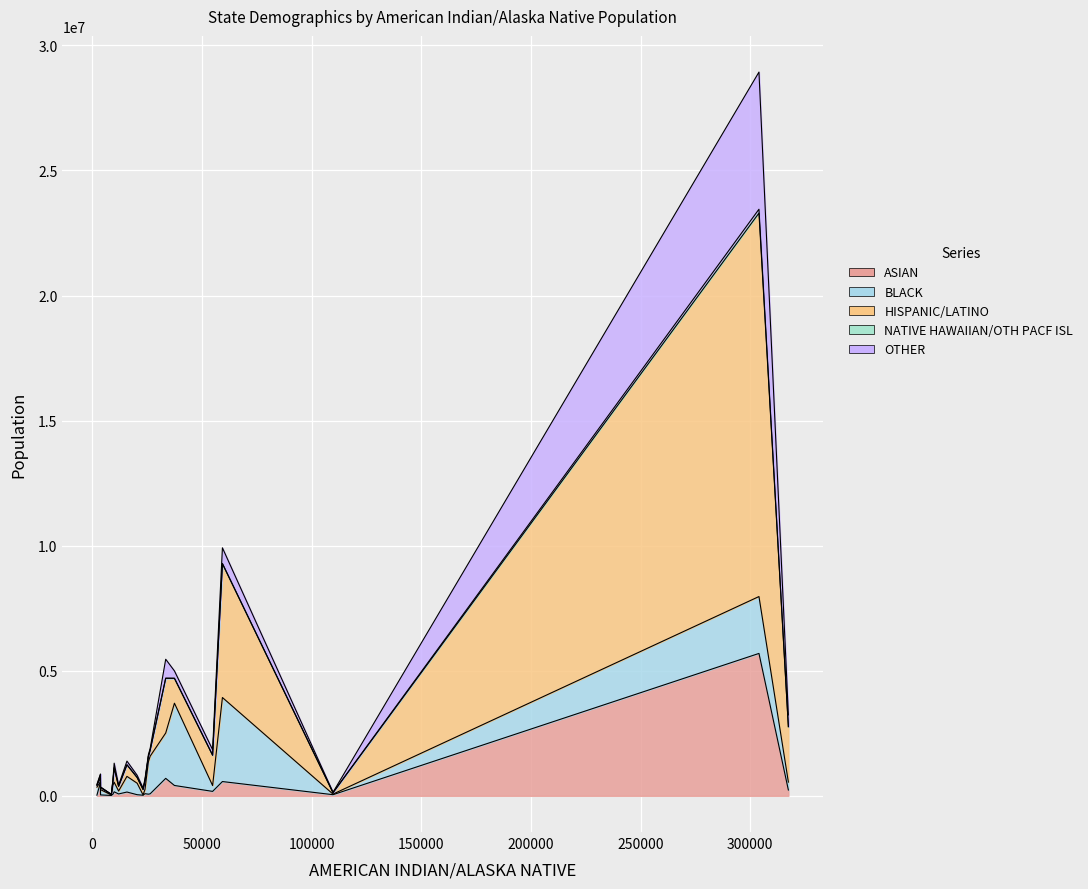

Reading left to right, extract all data points from this chart.

ASIAN: 66270	45920	233213	45504	5692423	178147	161257	37009	27592	571276	414481	537355	24287	698524	151979	75741	85794	65191	80806	15109
BLACK: 1299048	24205	317462	459542	2274108	233647	383416	212302	320811	3359031	3289020	26025	11918	1813590	626587	116359	170291	358928	1502963	18468
HISPANIC/LATINO: 208626	51870	2208663	224130	15327688	1208172	574240	88364	76191	5346684	992394	149118	215476	2186387	461850	188311	345680	162994	239164	22100
NATIVE HAWAIIAN/OTH PACF ISL: 2238	9204	14458	8733	155290	8643	1123	542	376	12653	6233	142997	2755	4477	2506	3729	2382	3182	1406	396
OTHER: 70662	11308	460262	83576	5481792	216767	186292	18350	34511	625079	291872	17433	59676	757231	145747	39048	71683	43601	65592	3541